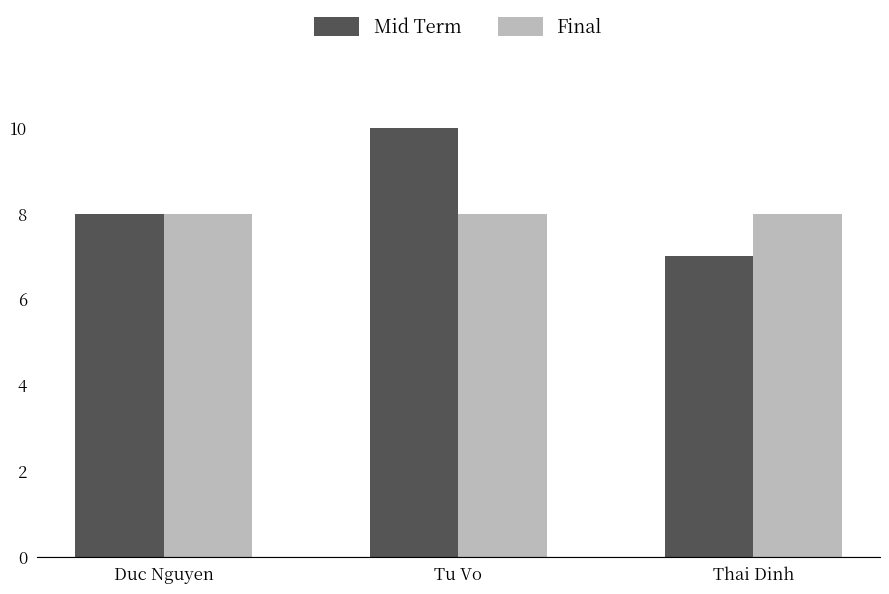

Which series changed the most between Tu Vo and Thai Dinh?

Mid Term